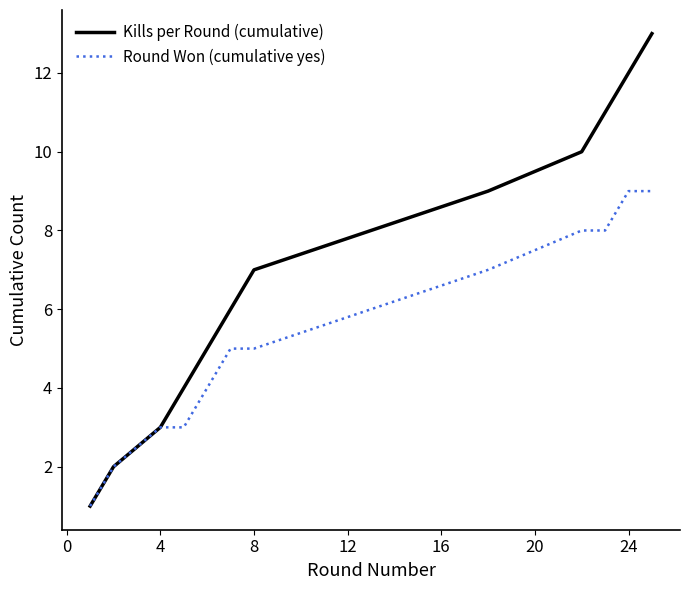

List the series in order of their peak value, lowest first.

Round Won (cumulative yes), Kills per Round (cumulative)